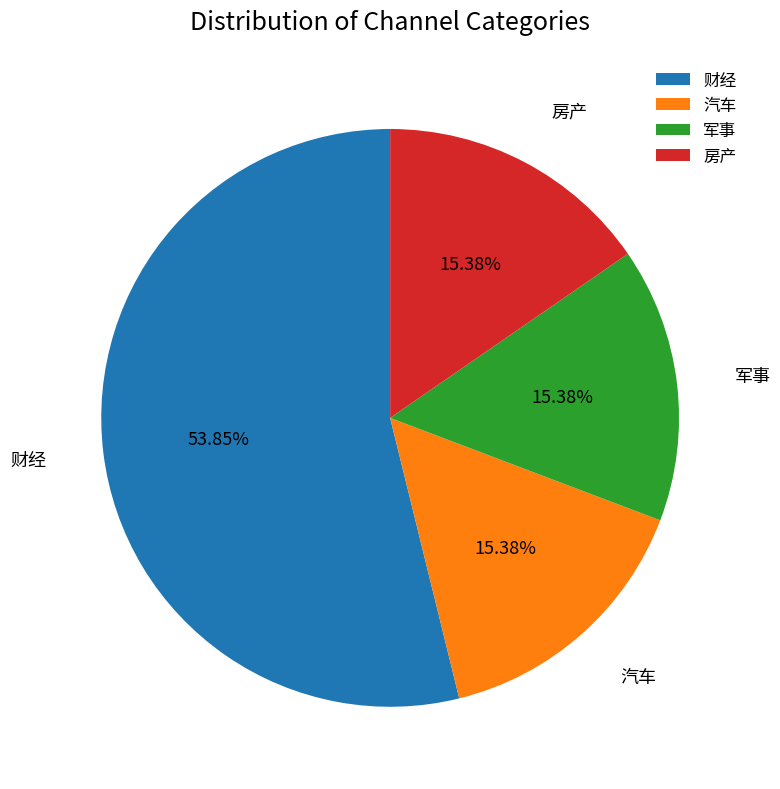

Which category has the biggest portion of the pie?

财经